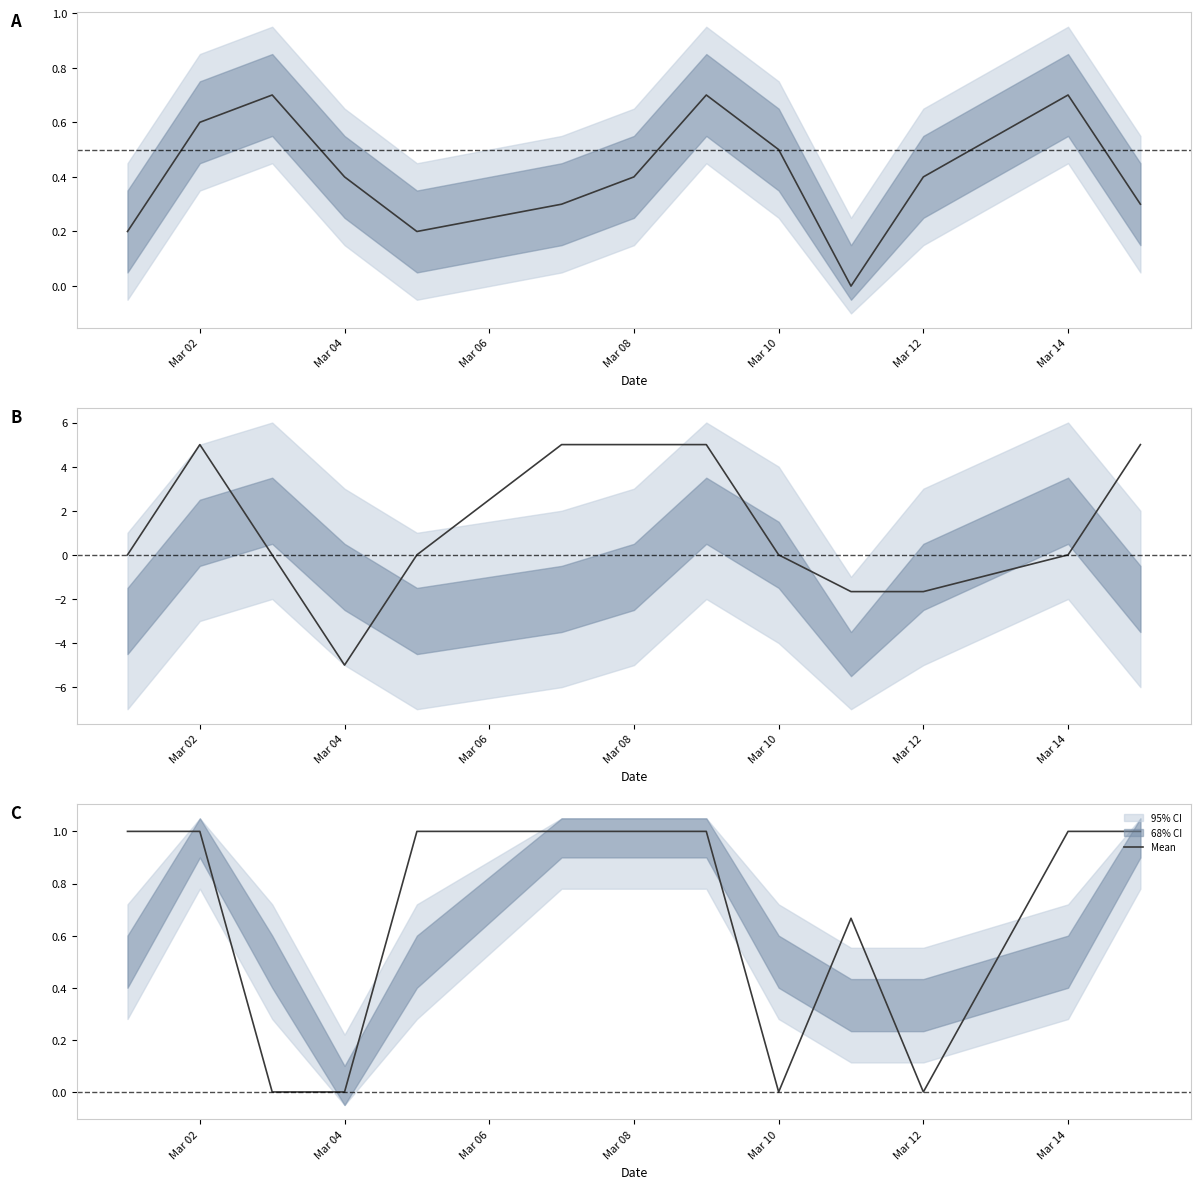

What is the sum of all values?

8.7